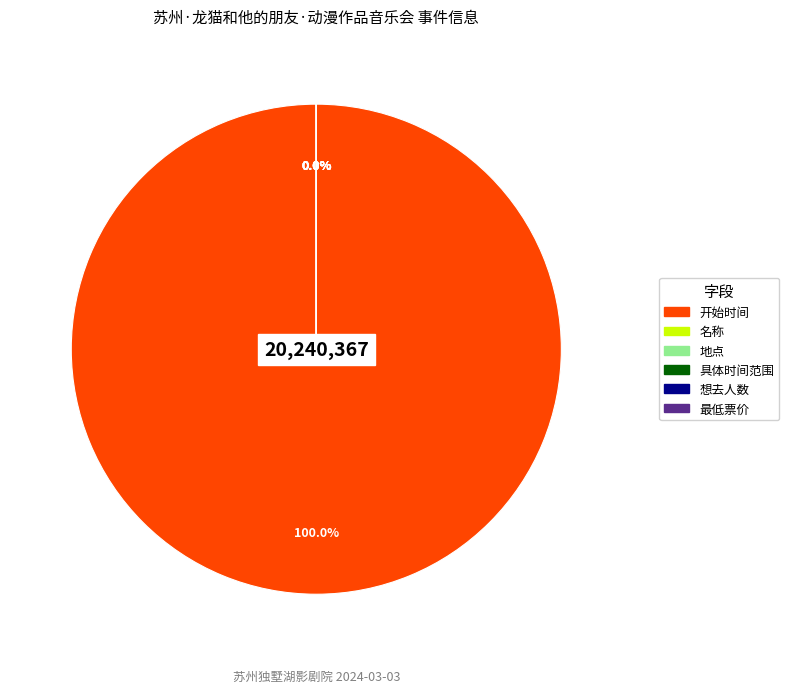

Rank the categories by value from highest to lowest.

开始时间, 最低票价, 名称, 地点, 具体时间范围, 想去人数